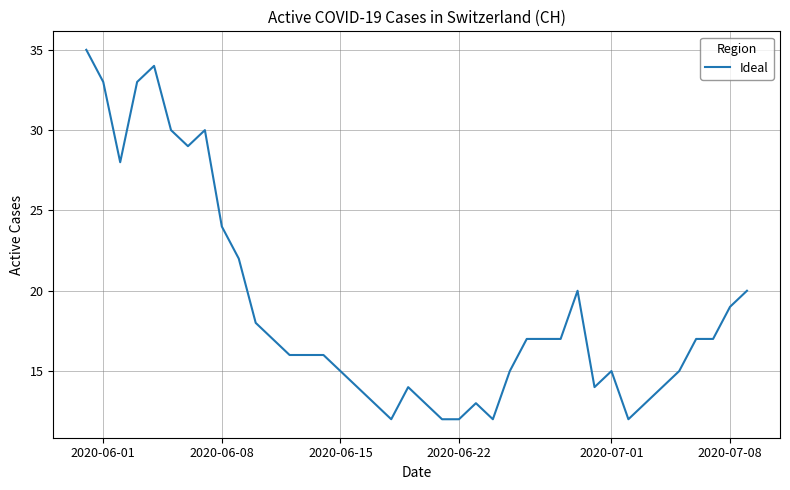

How many points are lower than both their immediate neighbors (excluding endpoints)?

6